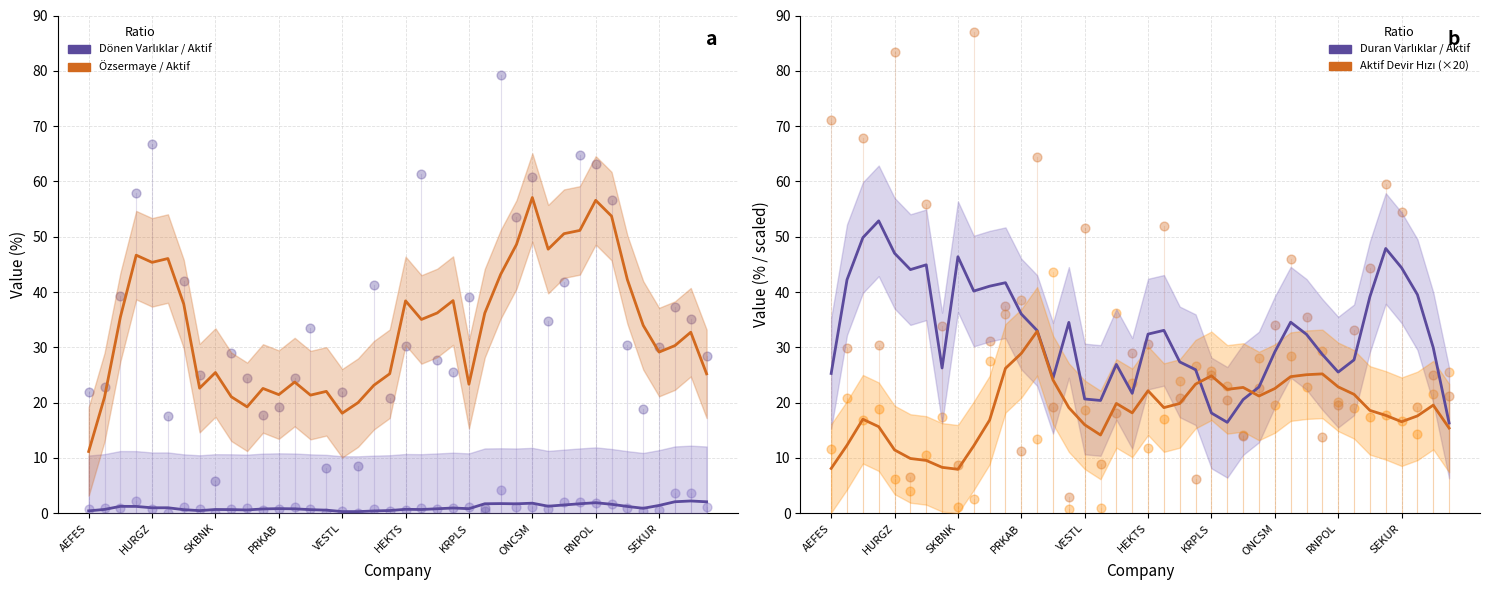

What are all the series names shown in the legend?

Dönen Varlıklar / Aktif, Özsermaye / Aktif, Duran Varlıklar / Aktif, Aktif Devir Hızı (×20)